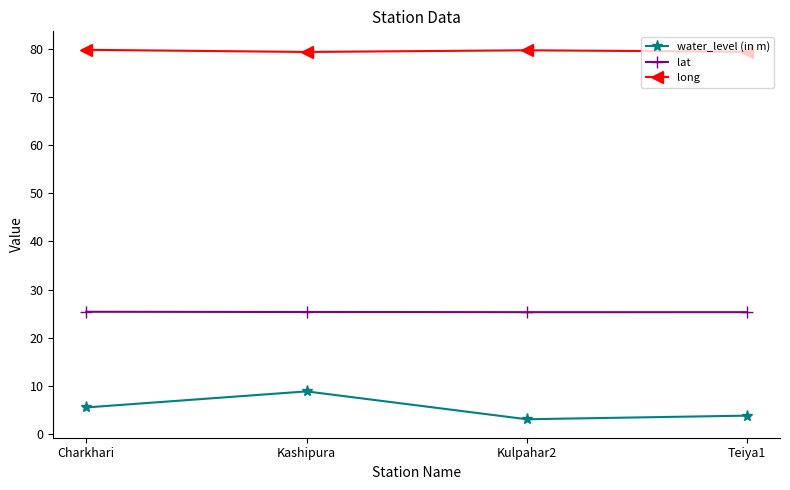

Read the long value at Teiya1.

79.4